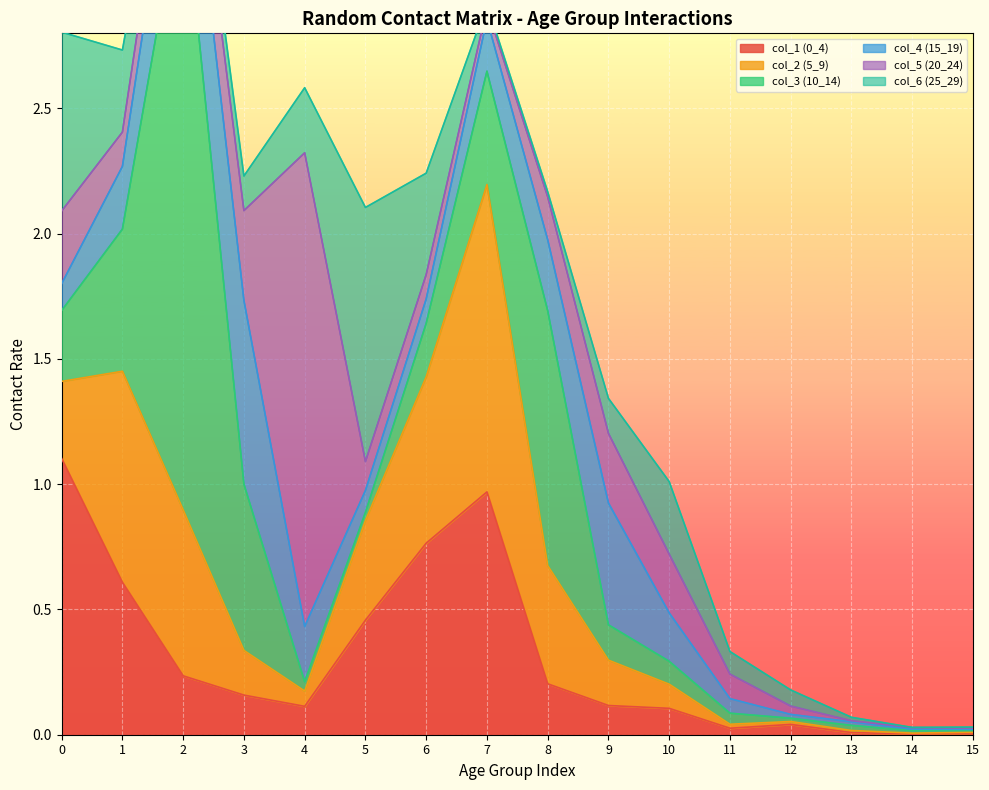

How many lines are shown in the chart?

6